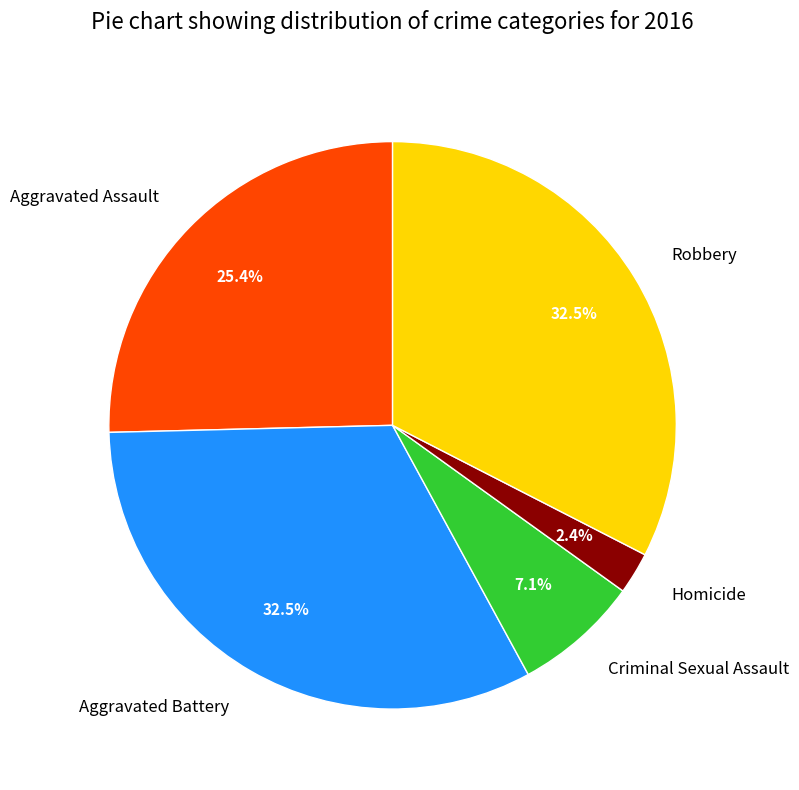

Which has a higher value, Criminal Sexual Assault or Aggravated Battery?

Aggravated Battery